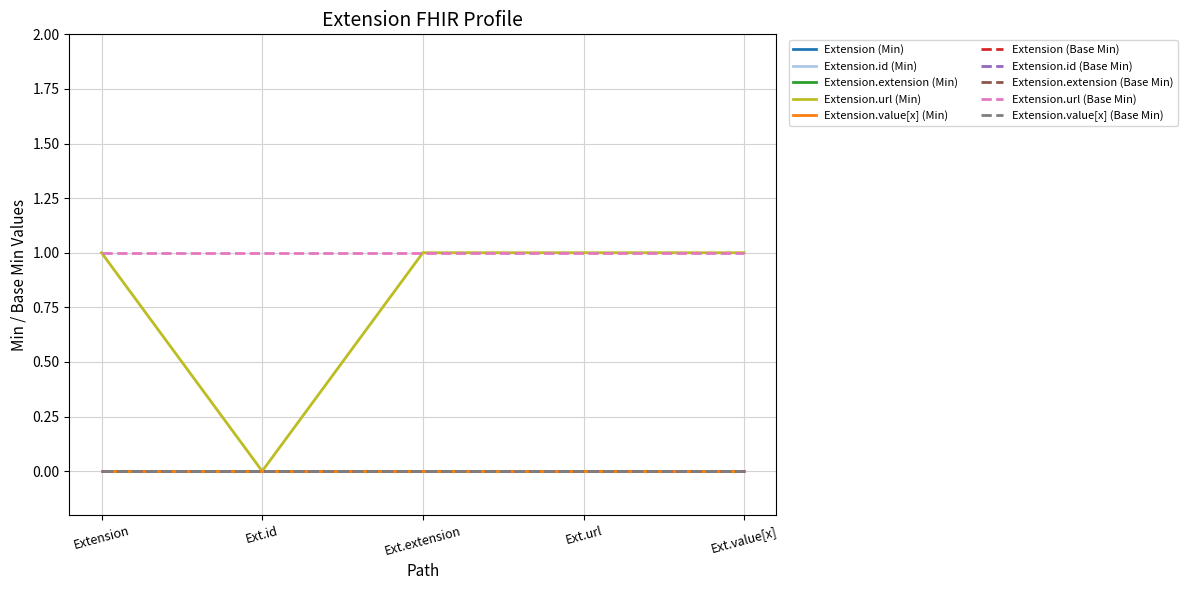

Does the chart have visible grid lines?

Yes